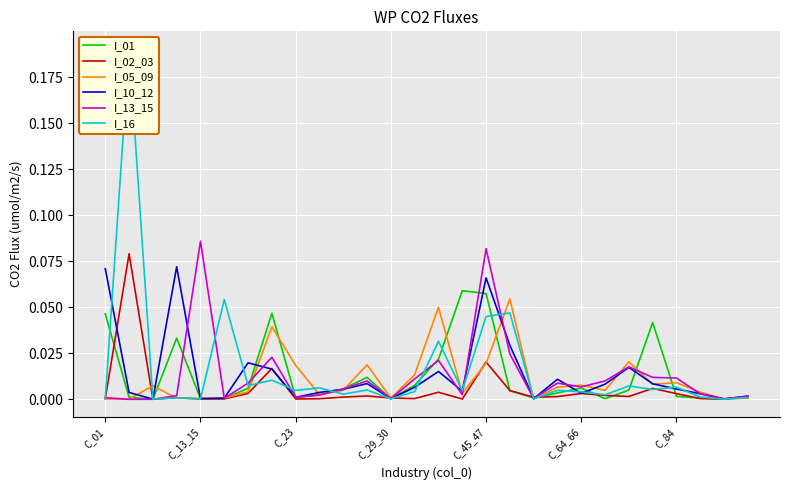

At which label is I_10_12 closest to 0?

C_23